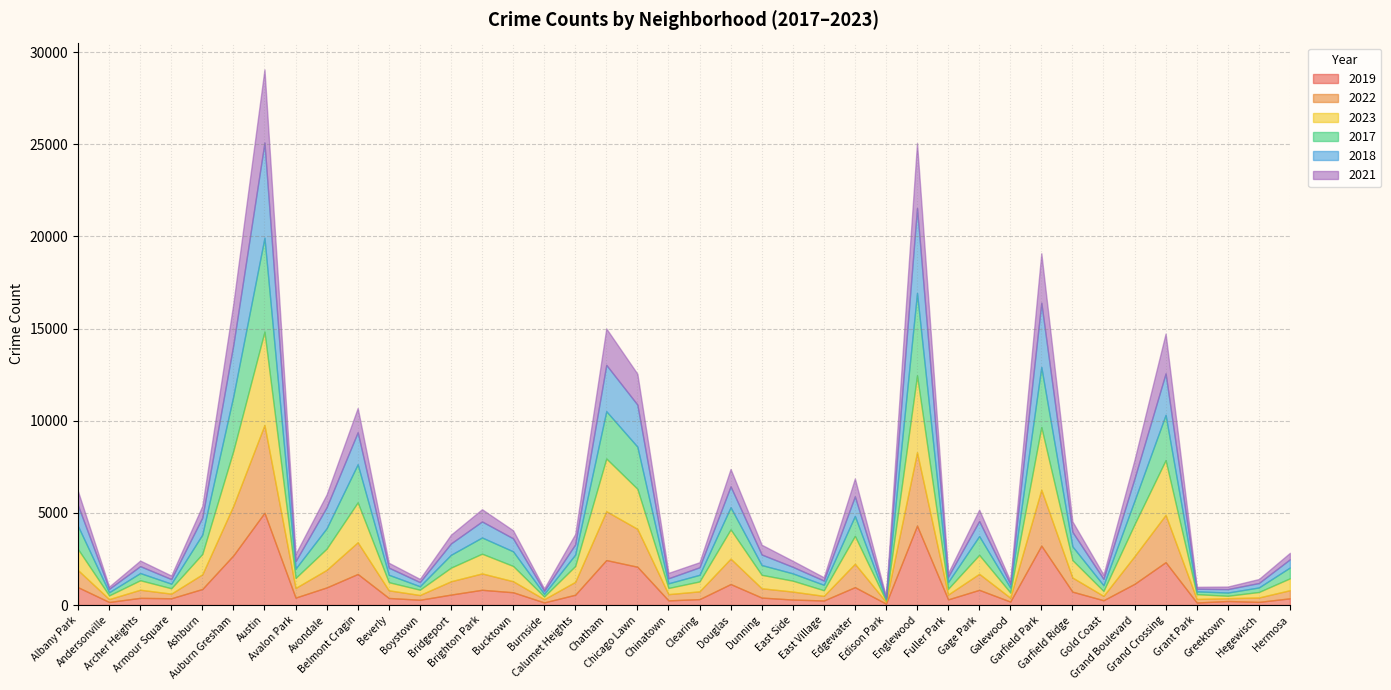

What is the difference between the 2019 values at Boystown and Bucktown?

407